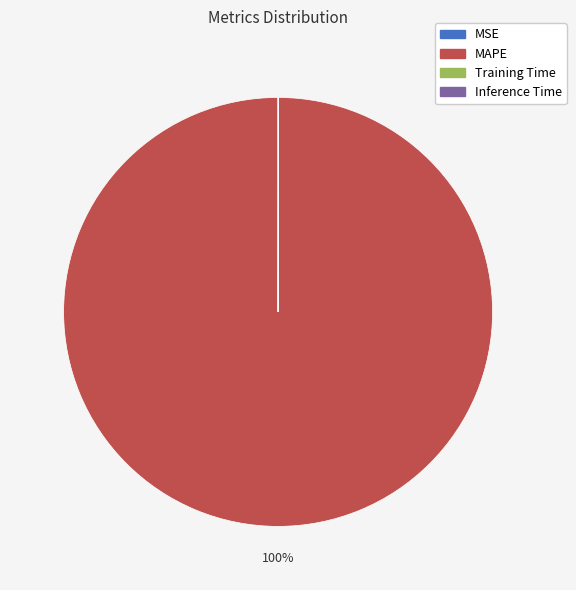

To the nearest percent, what is the average slice percentage?

25%